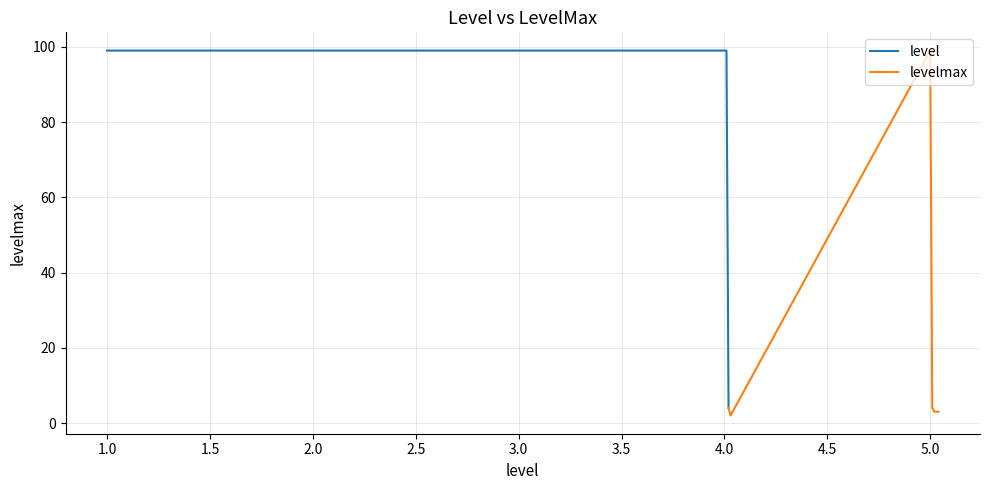

At 4, list the series in order from smallest to largest.

level, levelmax